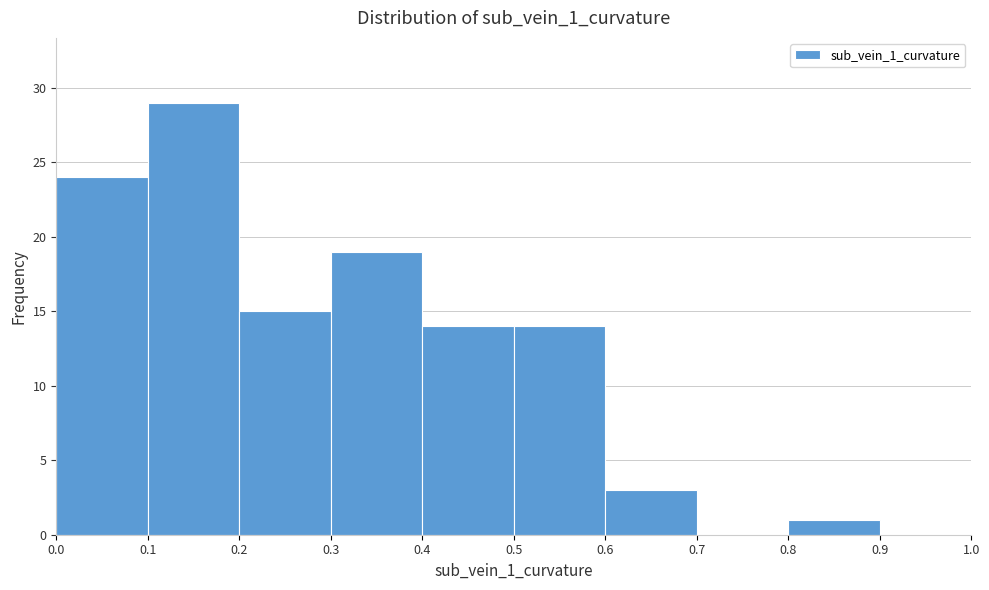

Reading left to right, list every bar in this chart as the range it spans on the x-axis followed by its height. The values are not printed on the chart, so give them approximately, as read against the axis.

0.0 to 0.1: 24
0.1 to 0.2: 29
0.2 to 0.3: 15
0.3 to 0.4: 19
0.4 to 0.5: 14
0.5 to 0.6: 14
0.6 to 0.7: 3
0.7 to 0.8: 0
0.8 to 0.9: 1
0.9 to 1.0: 0